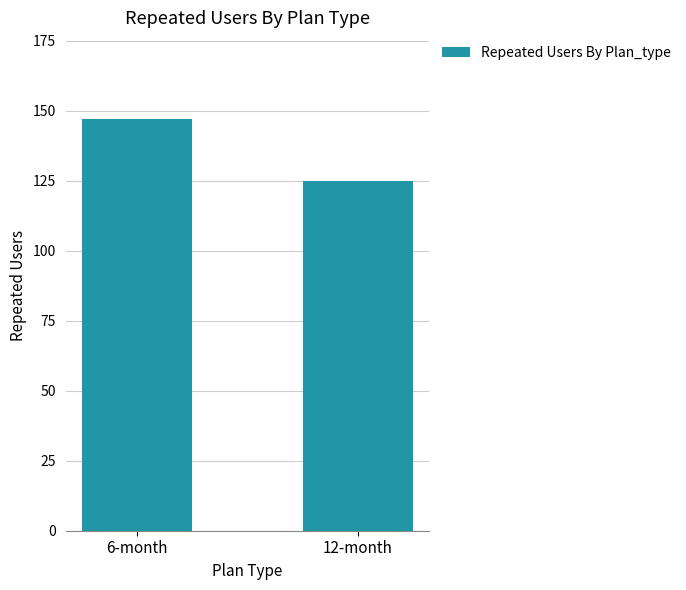

List the labels in order of value, largest first.

6-month, 12-month